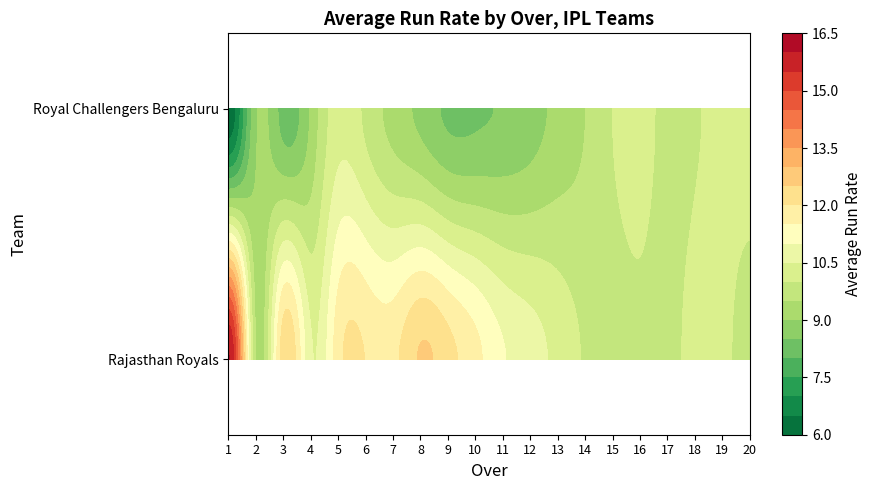

What is the sum of all Royal Challengers Bengaluru values?

183.8